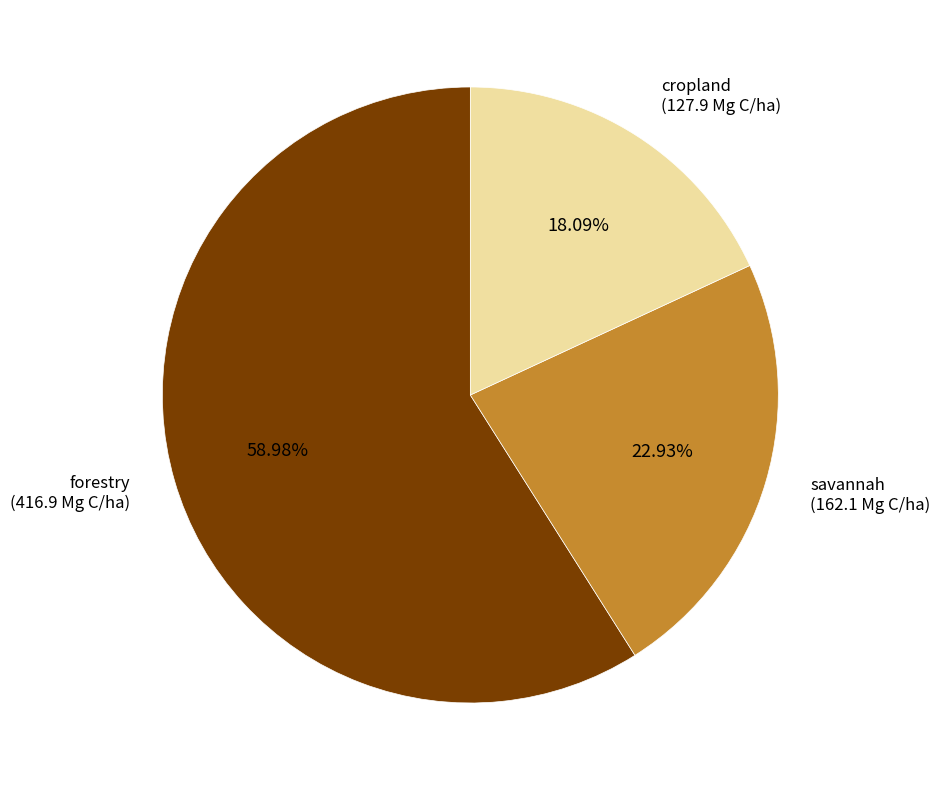

Do savannah and forestry together represent more than half of the pie?

Yes